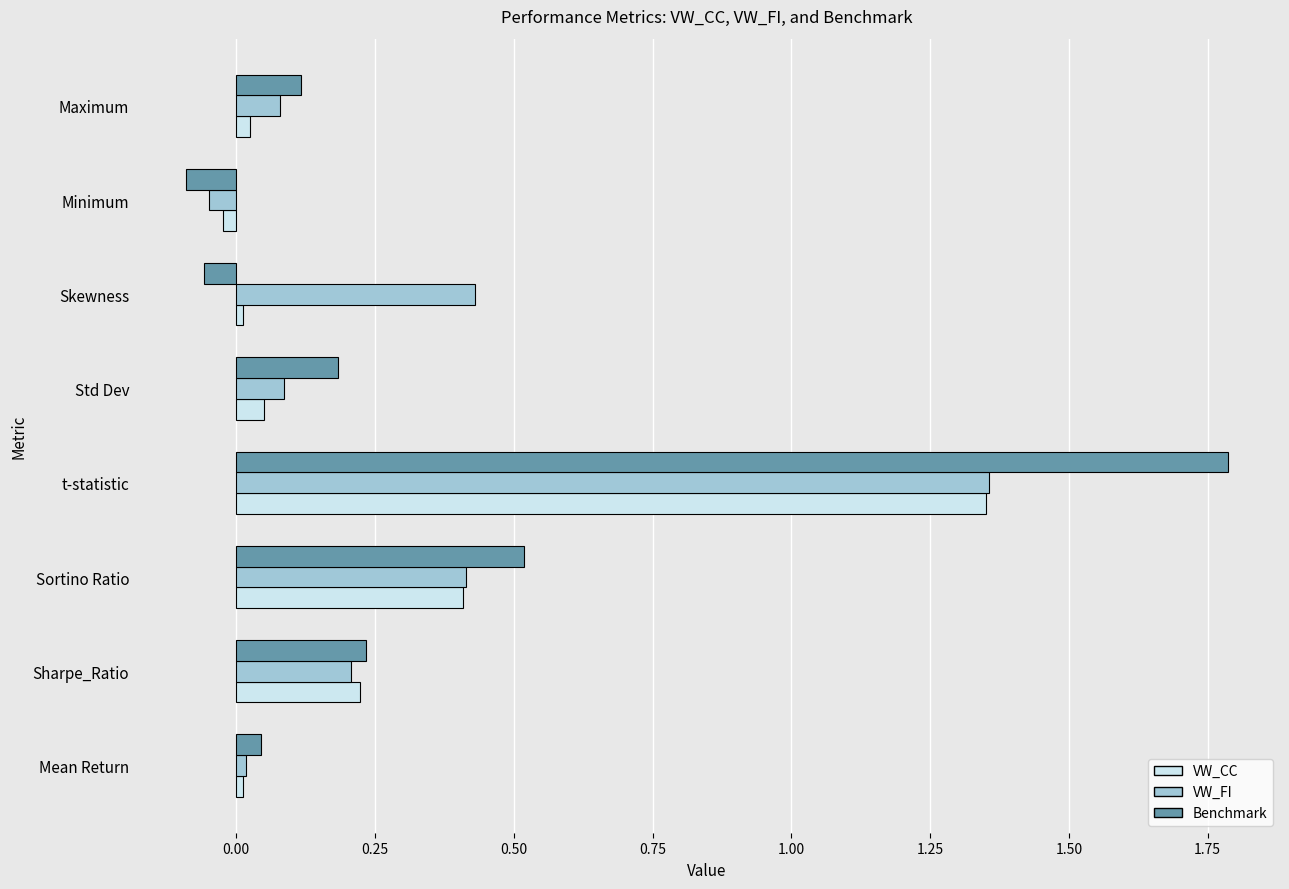

Which series changed the most between t-statistic and Maximum?

Benchmark